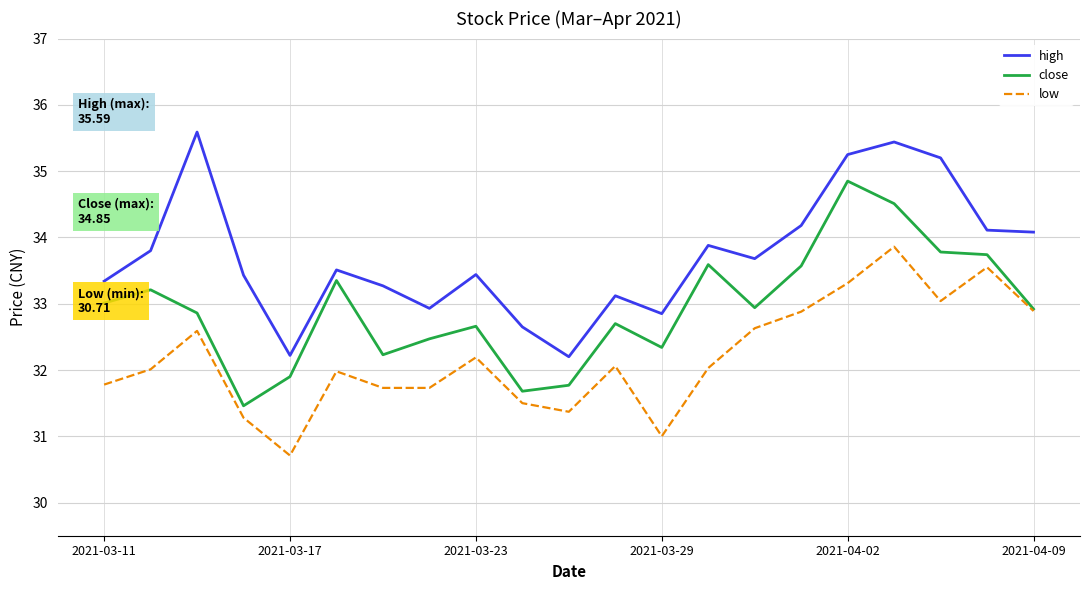

True or false: high and low intersect in this chart.

False